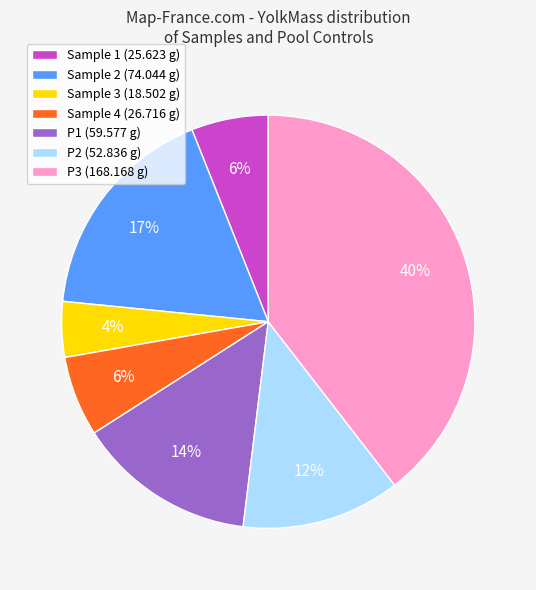

Does Sample 3 account for over 50% of the chart?

No